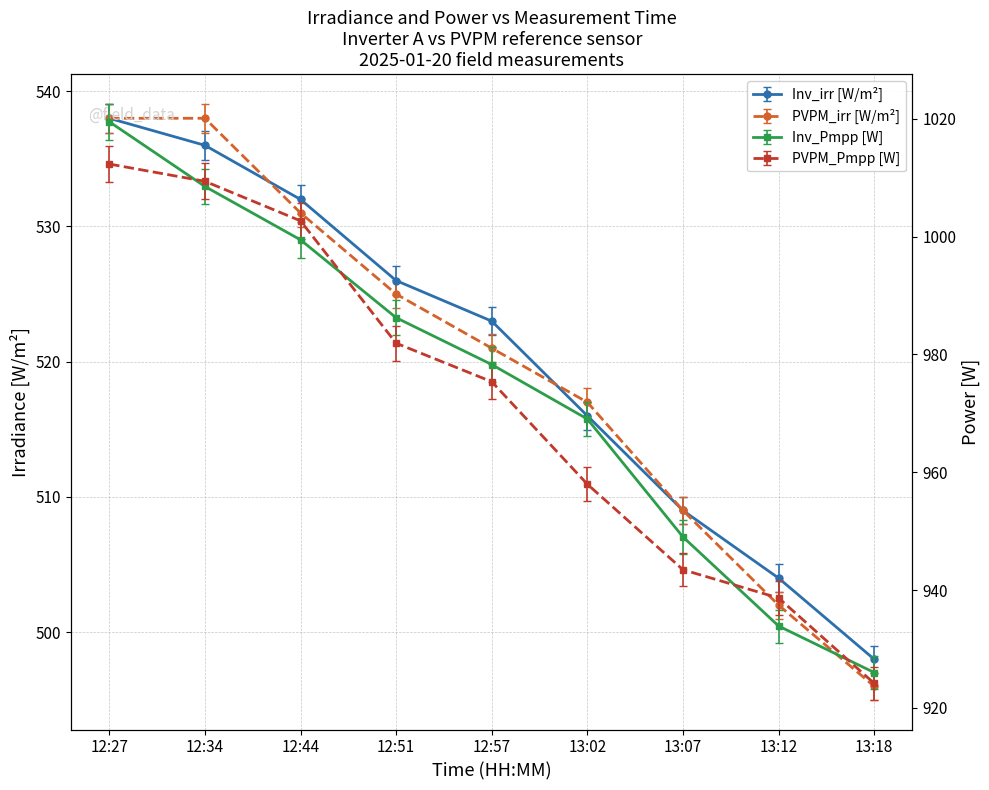

At how many categories does at least one series exceed 799?

9